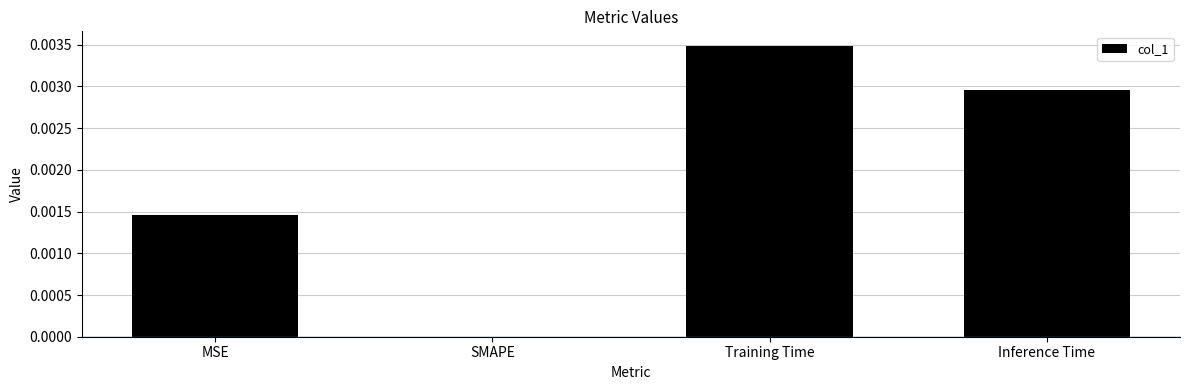

Between SMAPE and Inference Time, which is larger?

Inference Time